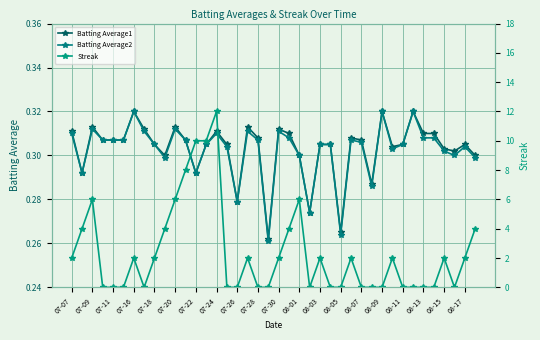

What is the maximum value shown in the chart?

12.0